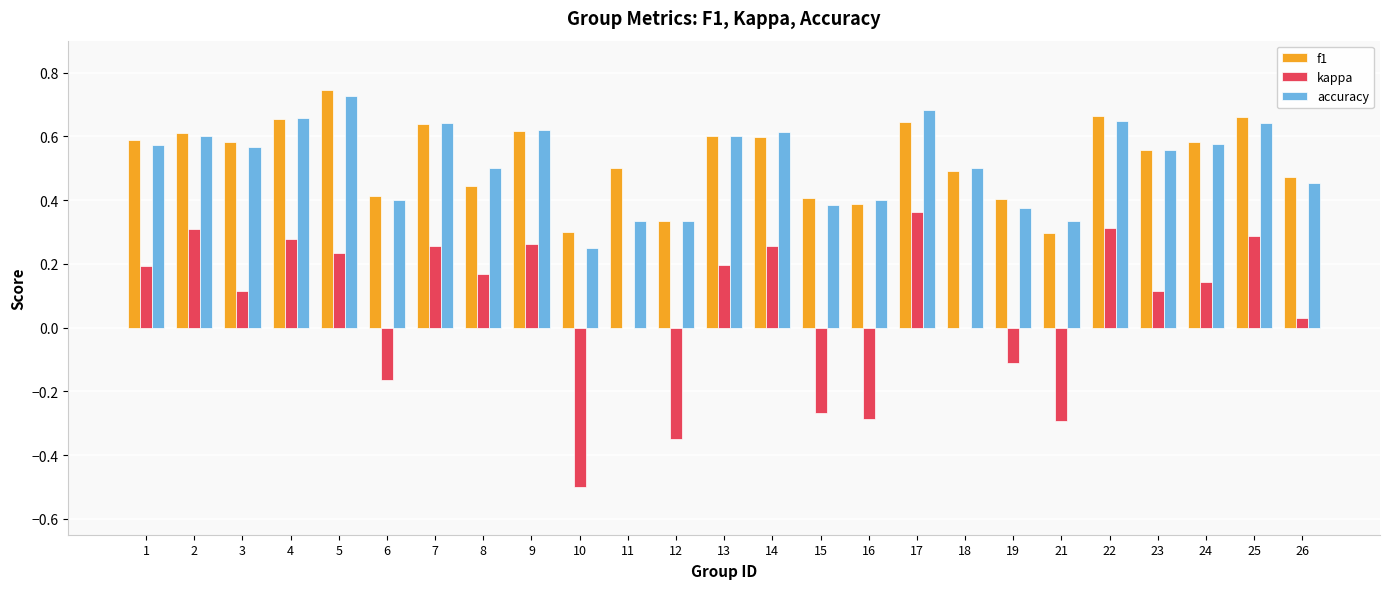

Between 5 and 6, which series saw the biggest shift?

kappa